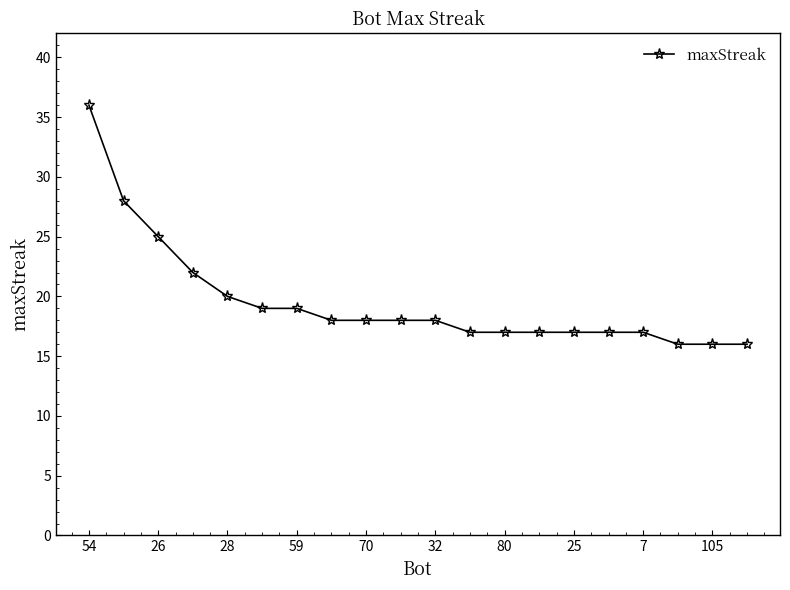

How many lines are shown in the chart?

1